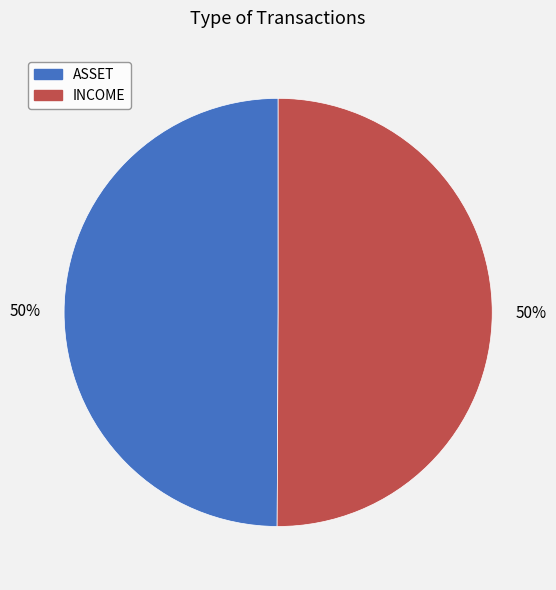

Combined, do INCOME and ASSET account for over 50%?

Yes